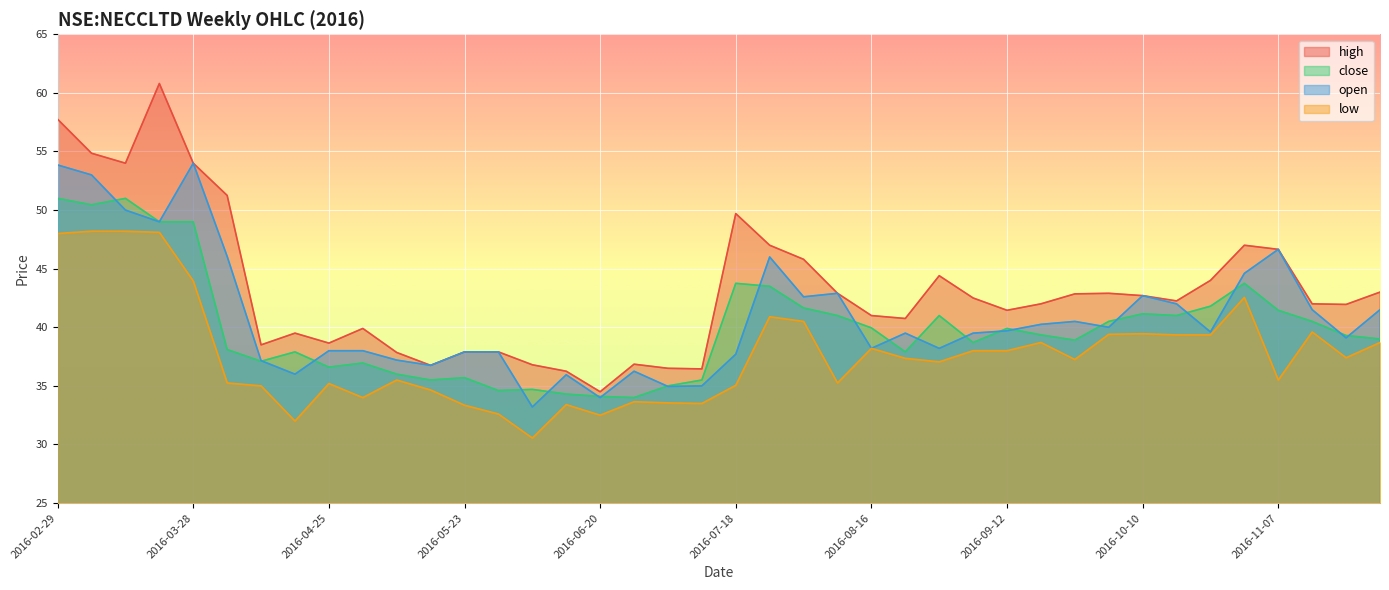

Read the low value at 2016-02-29.

48.0